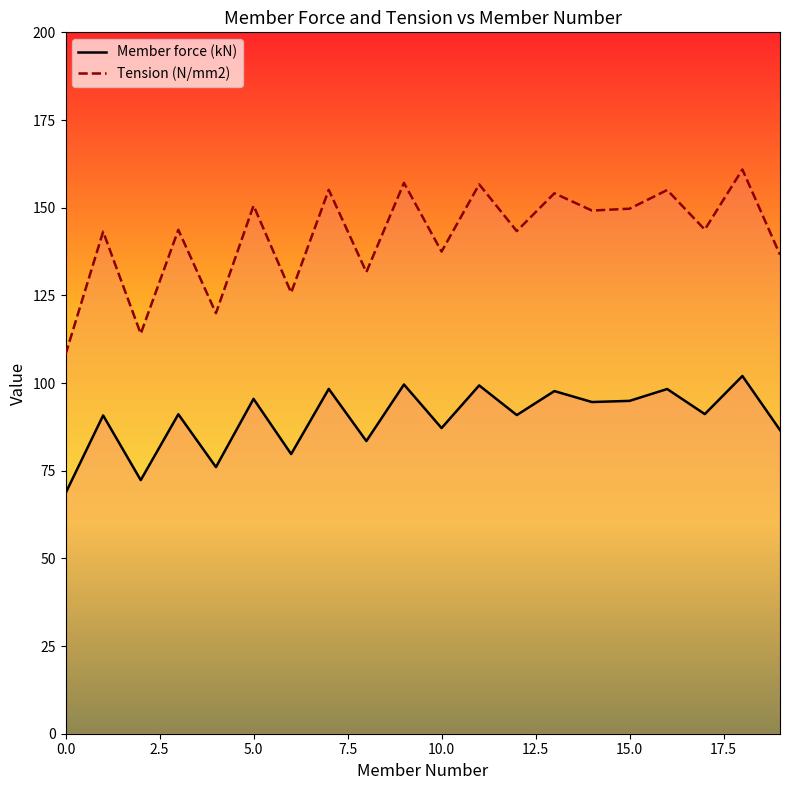

Reading right to left, transcribe all the data shown in this chart.

Member force (kN): 86.6	102.0	91.1	98.3	94.9	94.6	97.7	90.9	99.3	87.2	99.6	83.5	98.3	79.7	95.5	76.0	91.1	72.3	90.8	68.6
Tension (N/mm2): 136.6	160.9	143.7	155.0	149.7	149.2	154.1	143.3	156.7	137.5	157.1	131.6	155.1	125.8	150.6	119.9	143.7	114.1	143.2	108.2